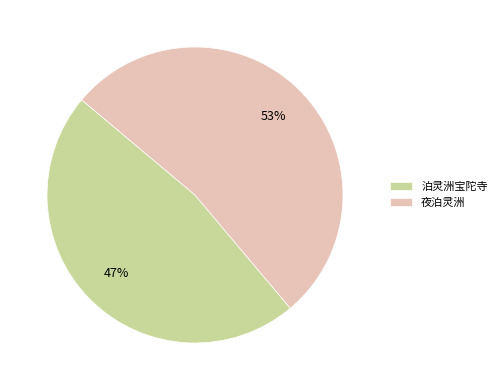

What is the largest slice in the pie chart?

夜泊灵洲